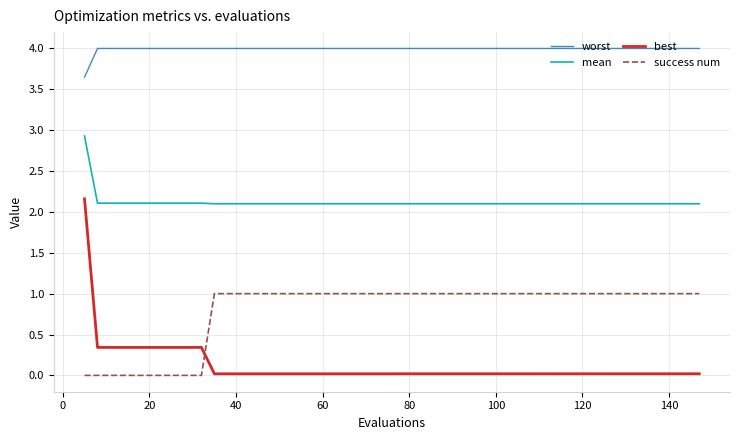

Which series has the largest total across all categories?

worst